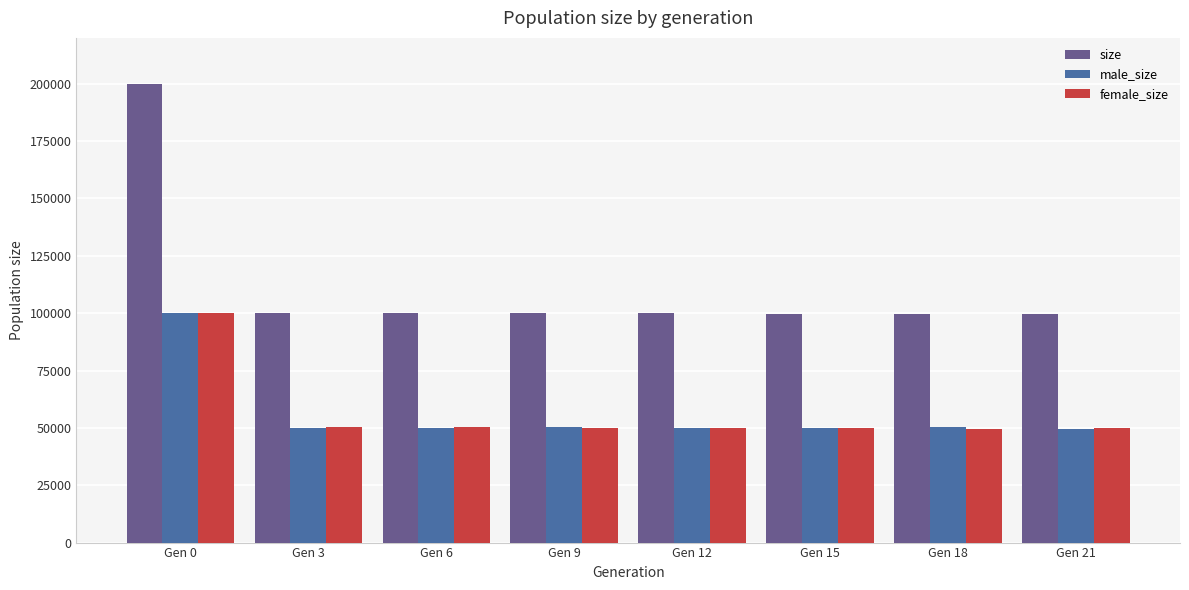

What is the total value across all series at Gen 12?

199944